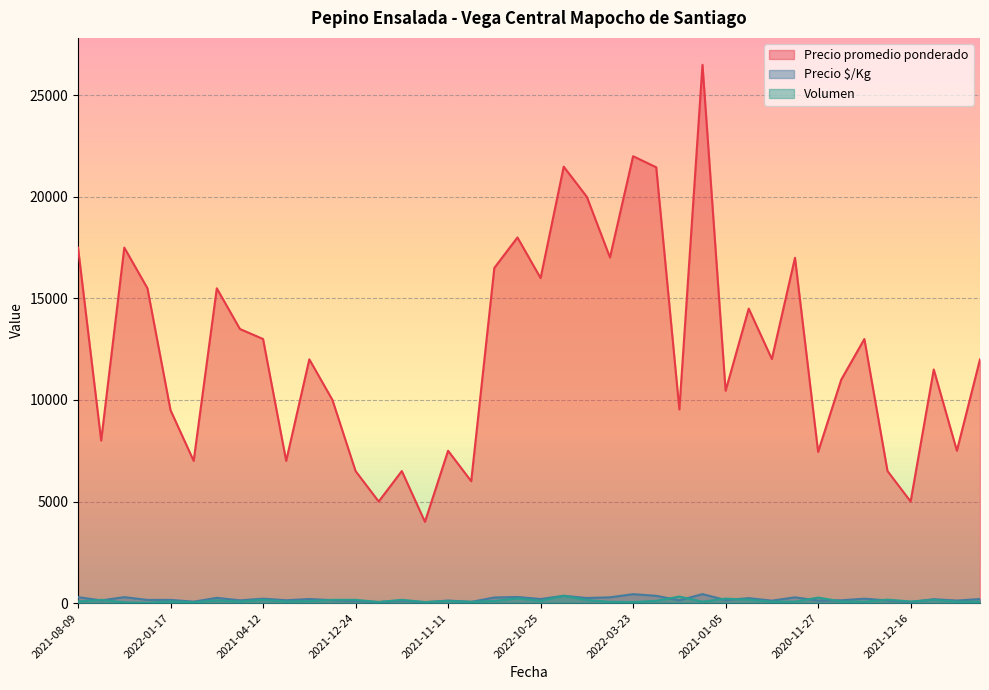

In Volumen, how many points are lower than both neighbors (excluding endpoints)?

12